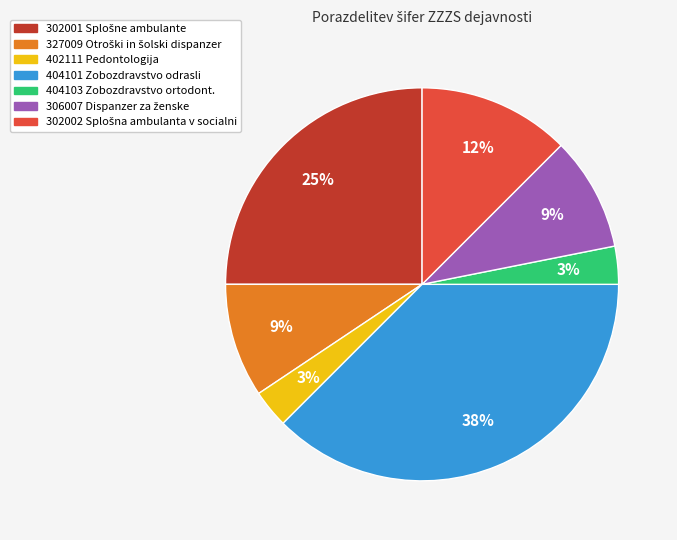

What percentage is the 327009 slice, to the nearest percent?

9%